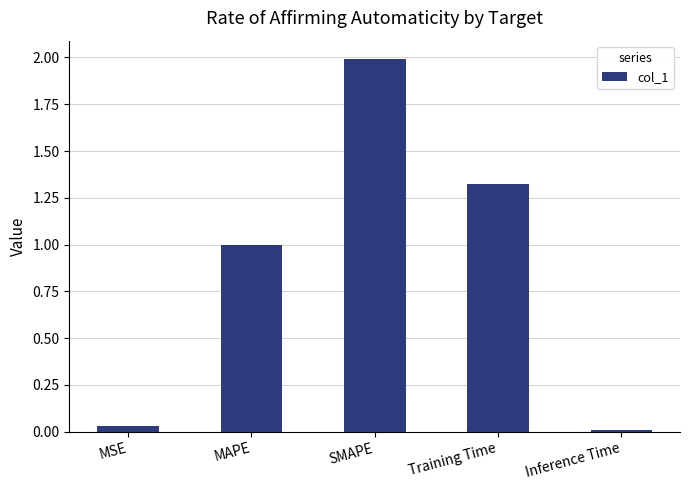

List the labels in order of value, largest first.

SMAPE, Training Time, MAPE, MSE, Inference Time